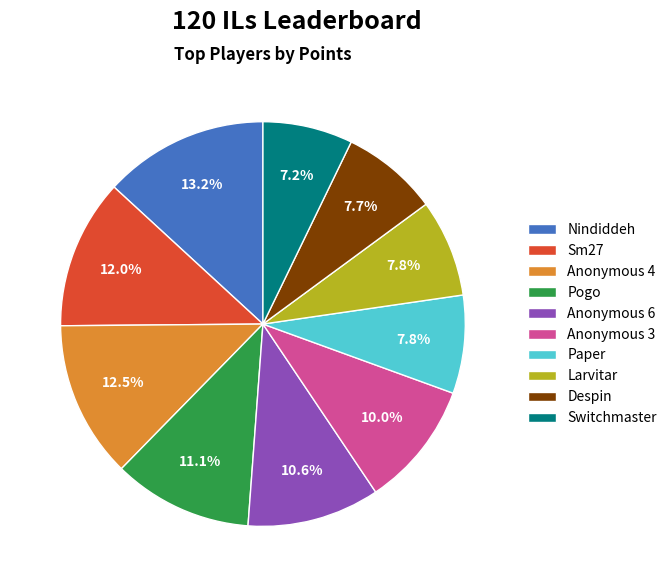

What percentage is the Pogo slice, to the nearest percent?

11%